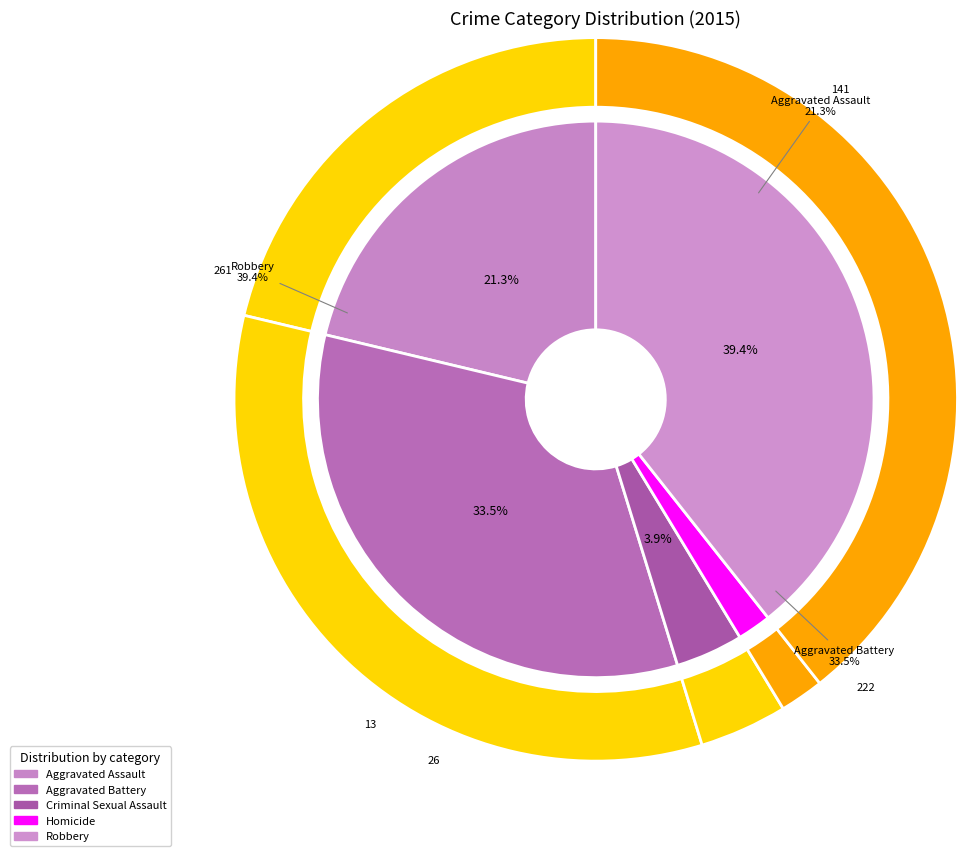

Which has a higher value, Criminal Sexual Assault or Homicide?

Criminal Sexual Assault